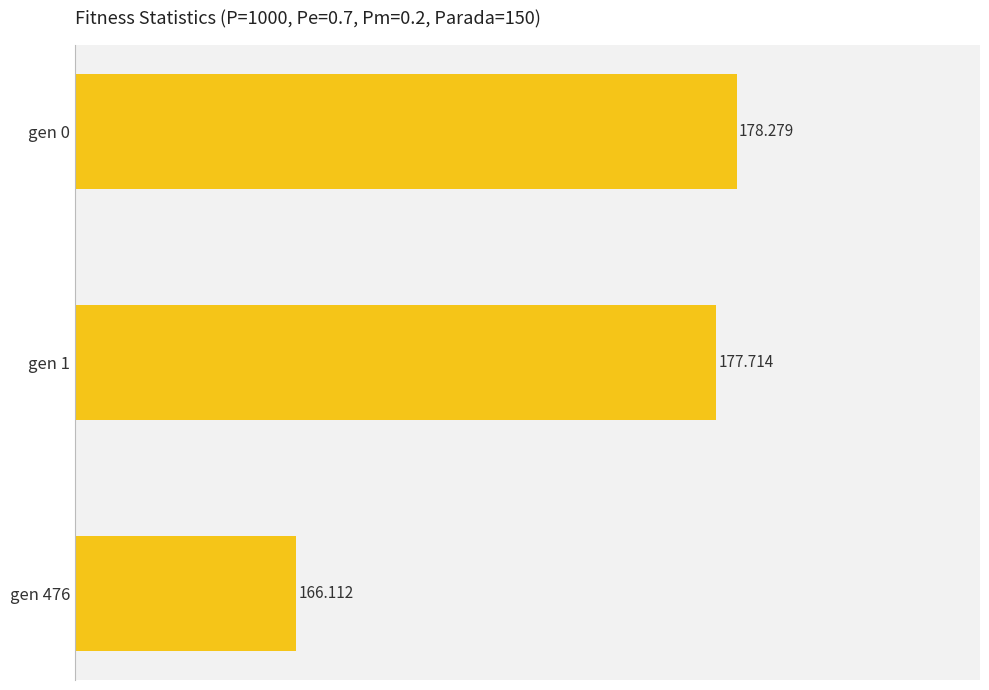

At which category does the chart reach its peak across all series?

gen 0